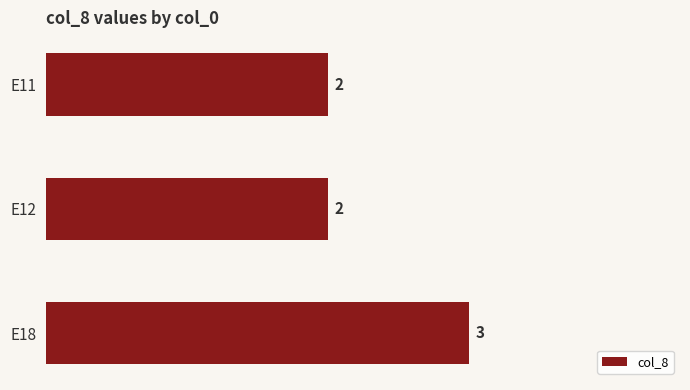

What is the value of the 2nd bar from the top?

2